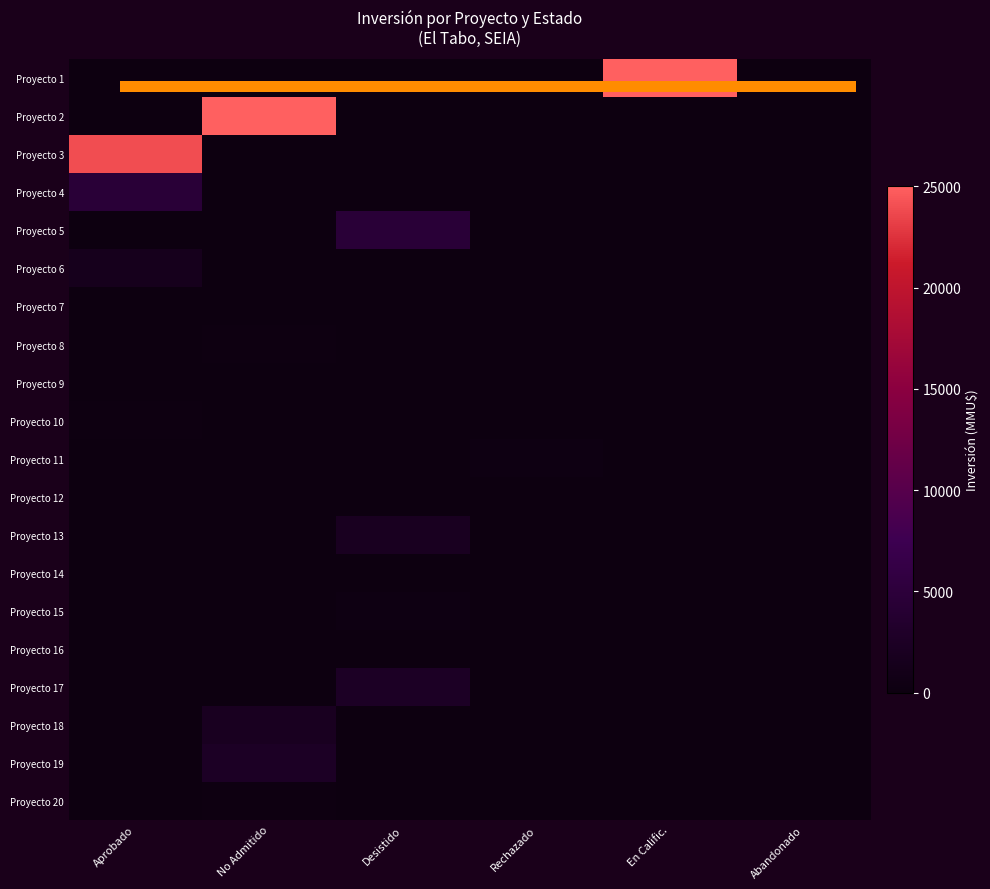

Which label corresponds to the smallest value in the chart?

Aprobado